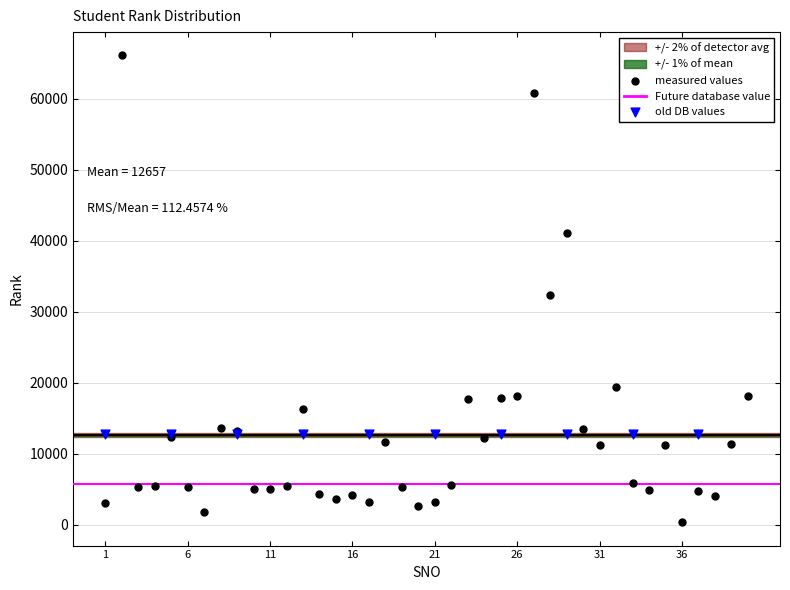

Which series contains the lowest Y value?

measured values